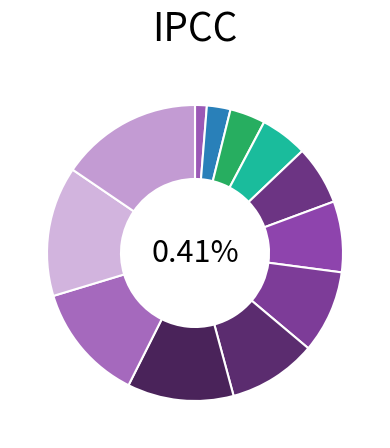

To the nearest percent, what is the difference between the 20 and 21 slice percentages?

15%